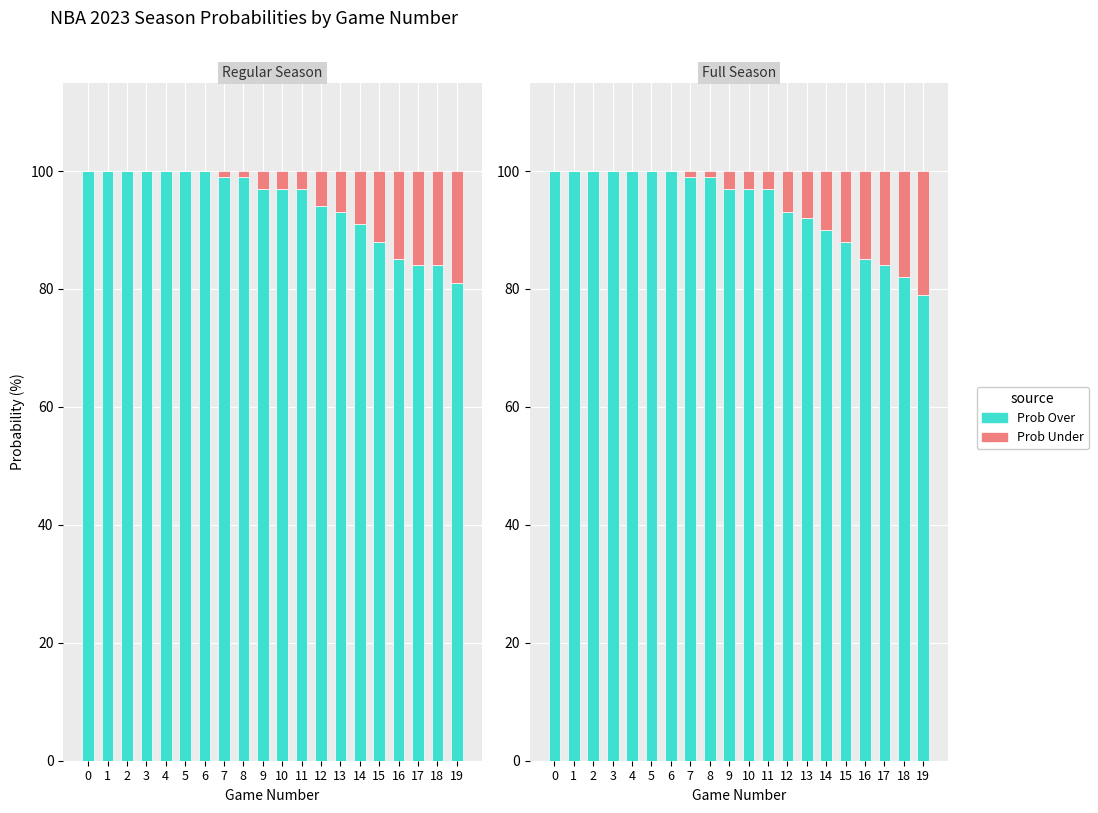

What is the average value of the Prob Over series?

94